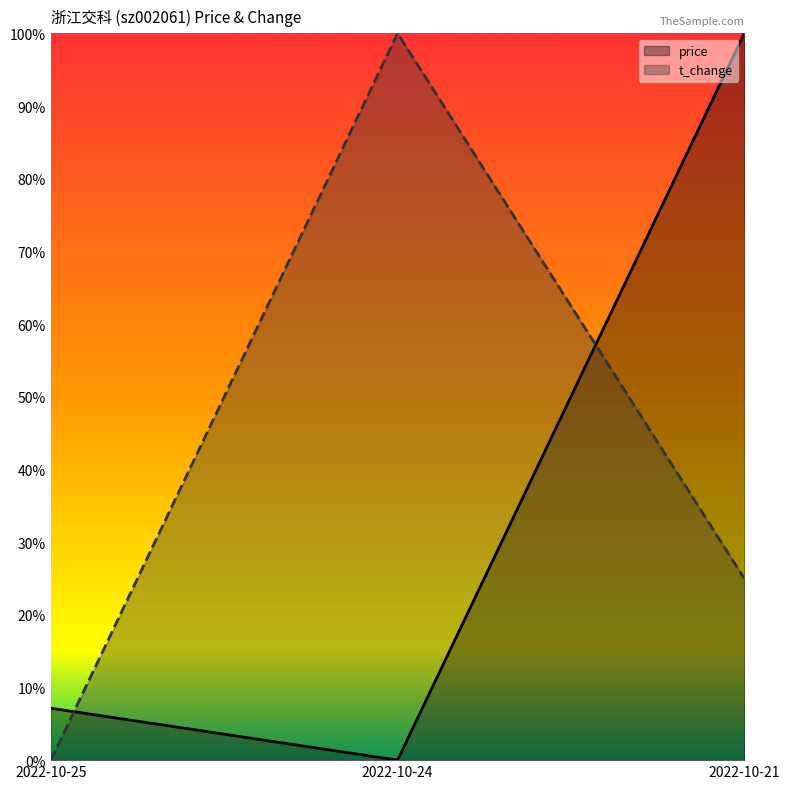

List the series in order of their peak value, lowest first.

price, t_change